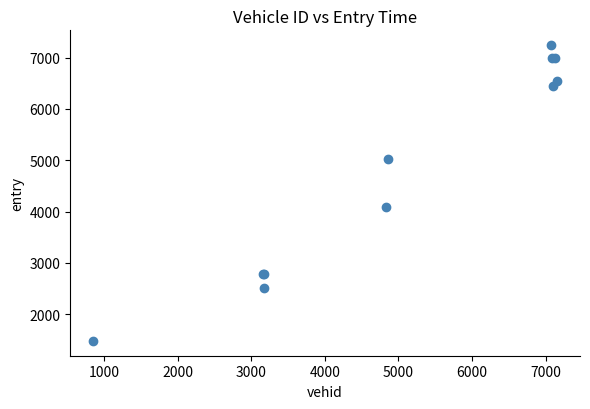

What Y value in the scatter plot is closest to 4361?

4096.8